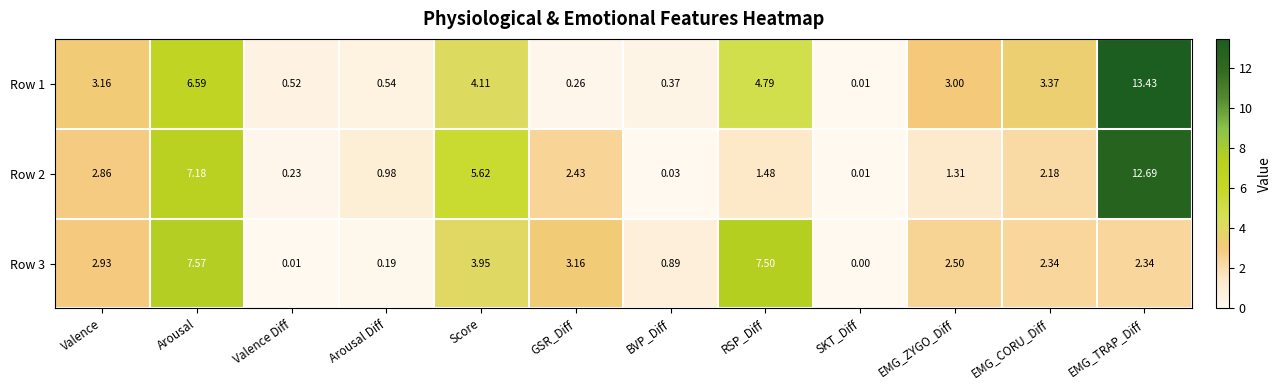

At which label does Row 3 first exceed 2?

Valence